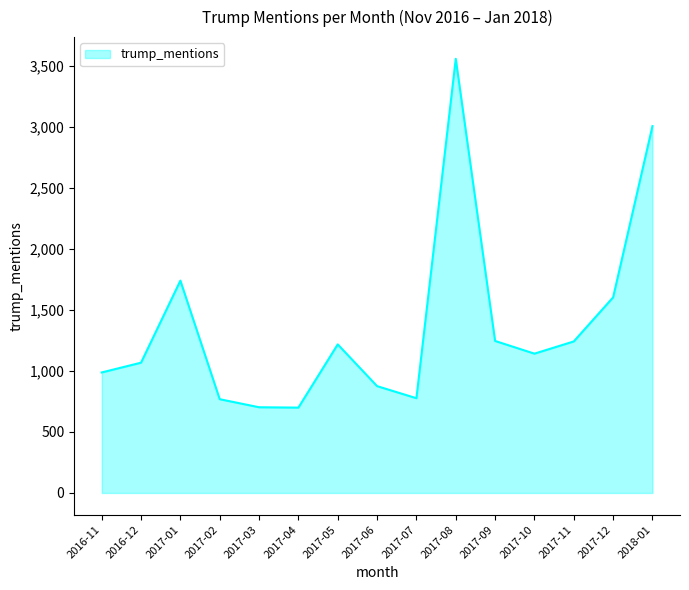

What is the minimum value shown in the chart?

699